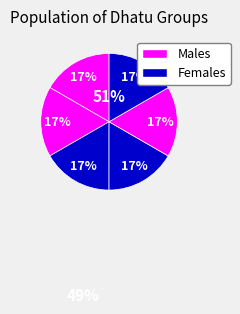

Rank the categories by value from highest to lowest.

this is from shivansh, (कौमुदीधातुः-5), (कौमुदीधातुः-4), (कौमुदीधातुः-3), (कौमुदीधातुः-2), (कौमुदीधातुः-1)